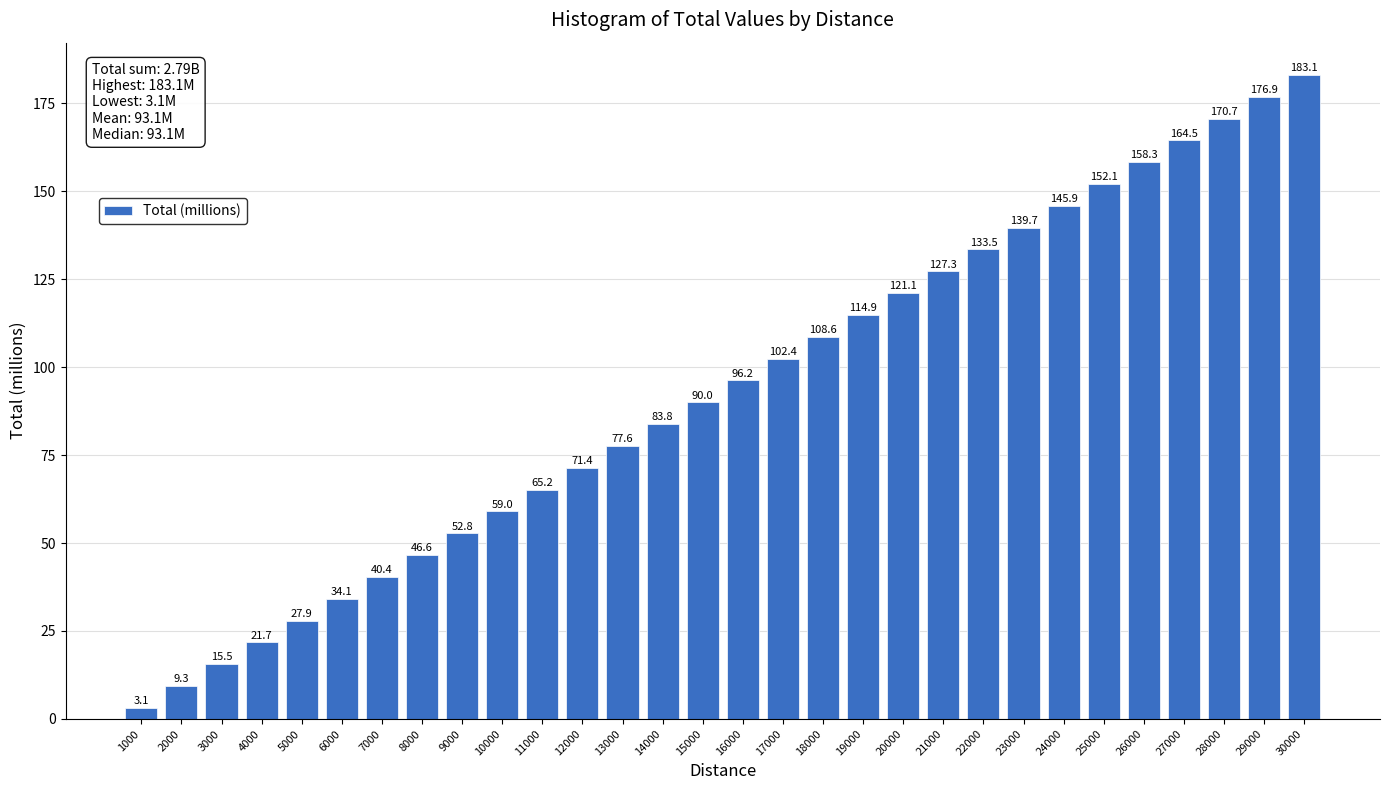

Reading left to right, extract all data points from this chart.

1000=3.1	2000=9.3	3000=15.5	4000=21.7	5000=27.9	6000=34.1	7000=40.4	8000=46.6	9000=52.8	10000=59.0	11000=65.2	12000=71.4	13000=77.6	14000=83.8	15000=90.0	16000=96.2	17000=102.4	18000=108.6	19000=114.9	20000=121.1	21000=127.3	22000=133.5	23000=139.7	24000=145.9	25000=152.1	26000=158.3	27000=164.5	28000=170.7	29000=176.9	30000=183.1